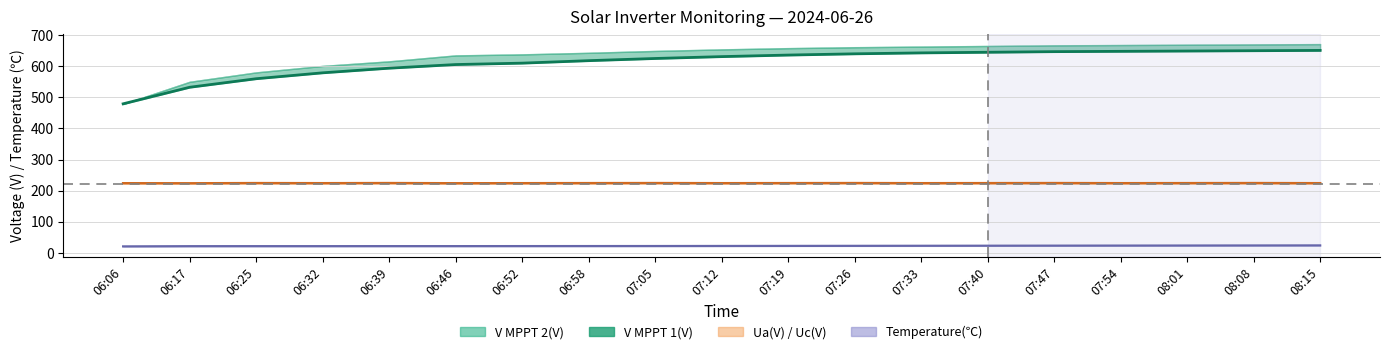

Is it true that Temperature(℃) line equals 8.0 at 07:26?

False